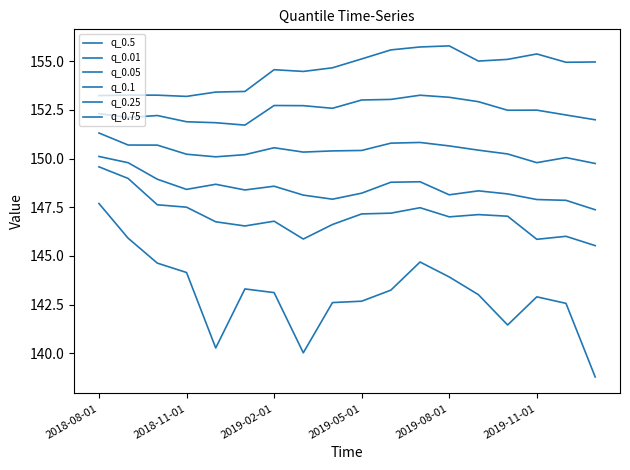

True or false: q_0.25 and q_0.75 intersect in this chart.

False